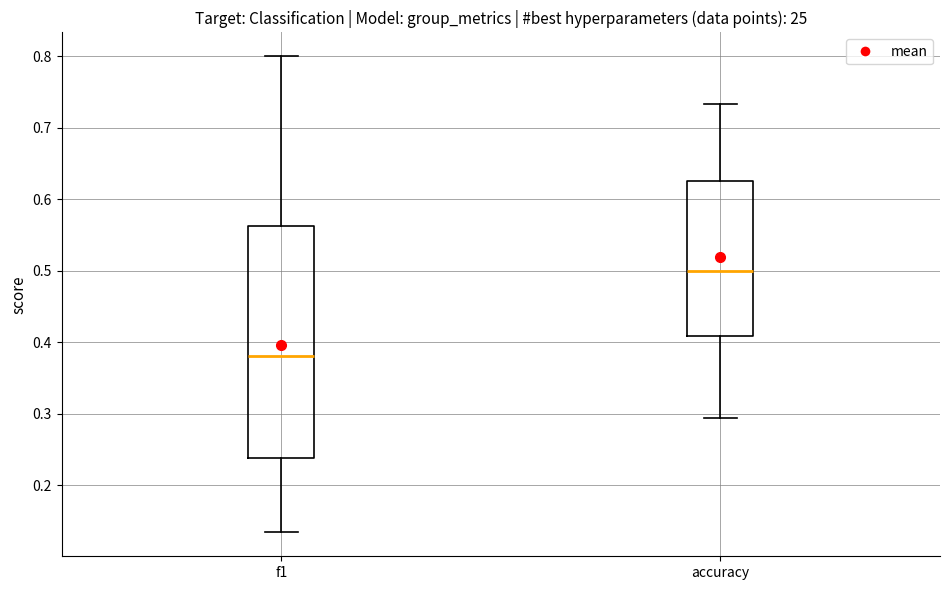

Which box has the highest median line?

accuracy